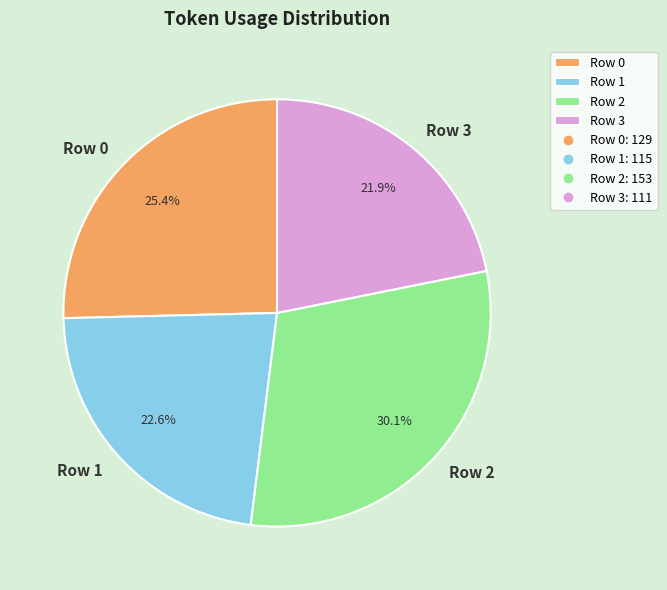

Which category has the smallest portion of the pie?

Row 3